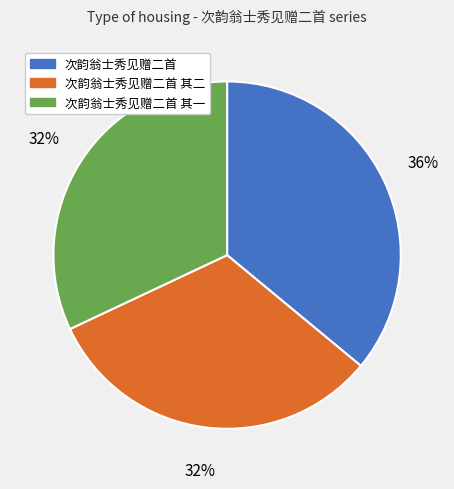

To the nearest percent, what is the difference between the 次韵翁士秀见赠二首 其一 and 次韵翁士秀见赠二首 slice percentages?

4%